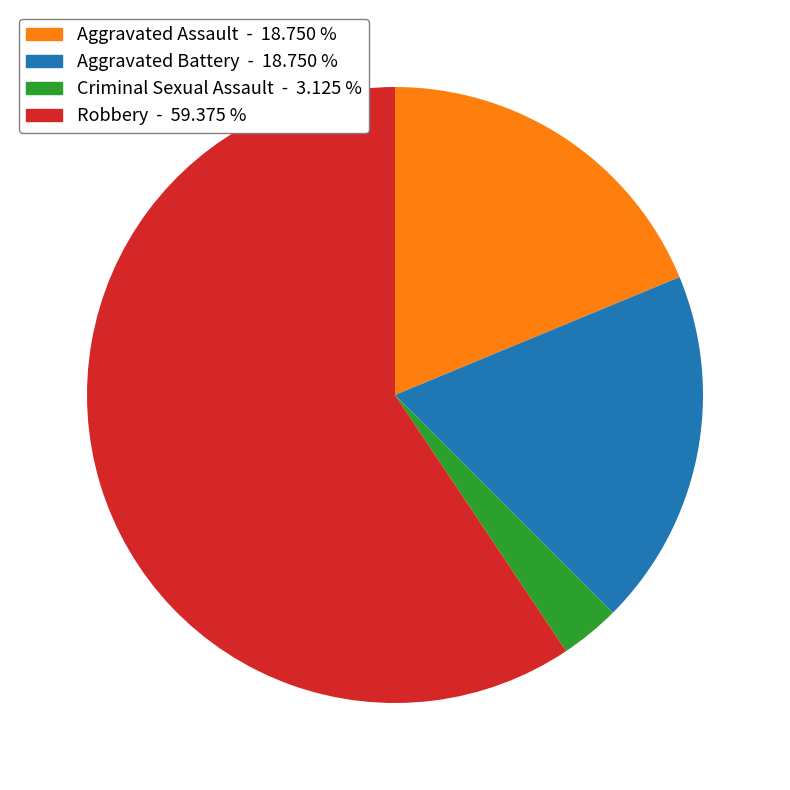

Between Robbery and Aggravated Battery, which is larger?

Robbery